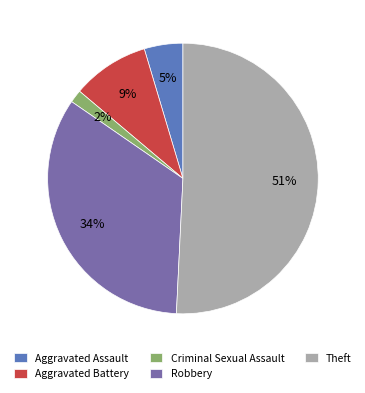

What is the largest slice in the pie chart?

Theft